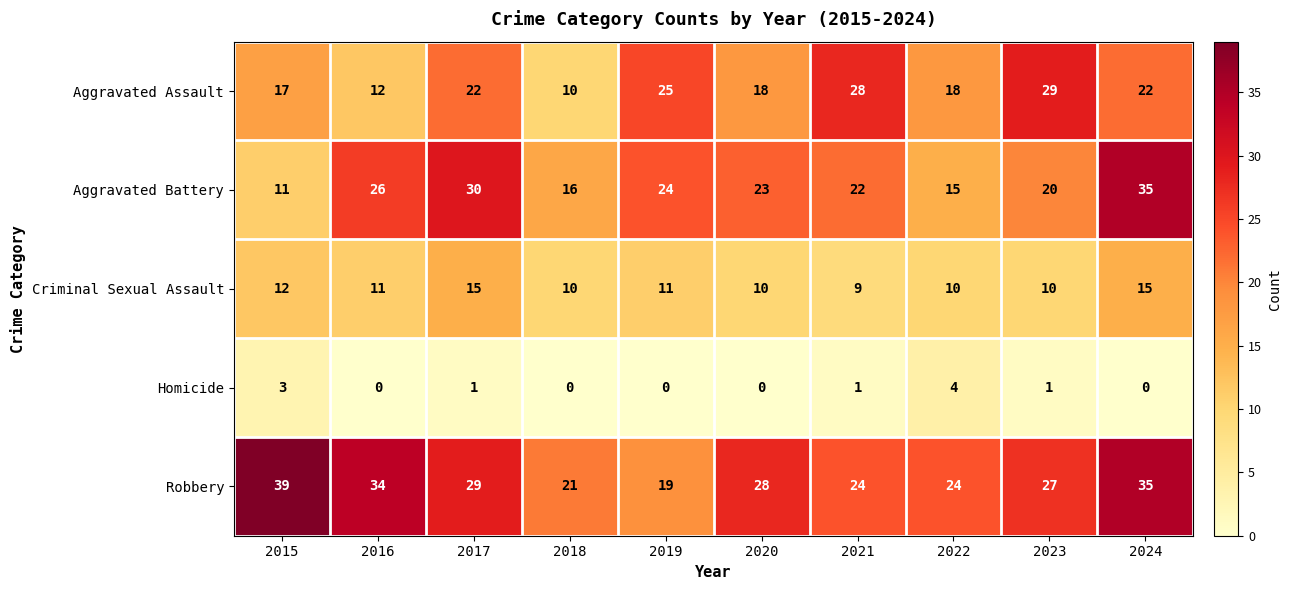

How many positive values does the Homicide series have?

5